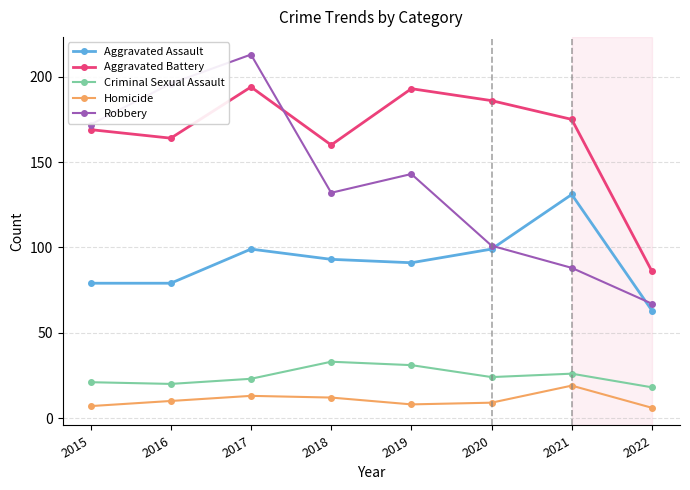

Which series has the largest range (max minus min)?

Robbery